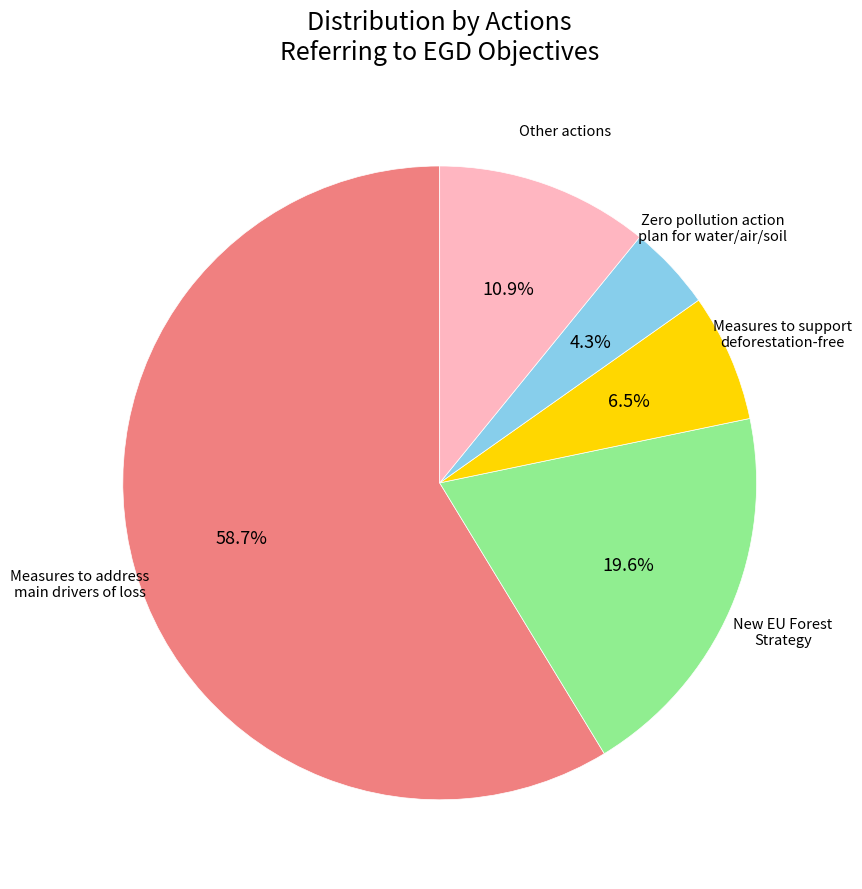

Is there a majority slice in this chart?

Yes